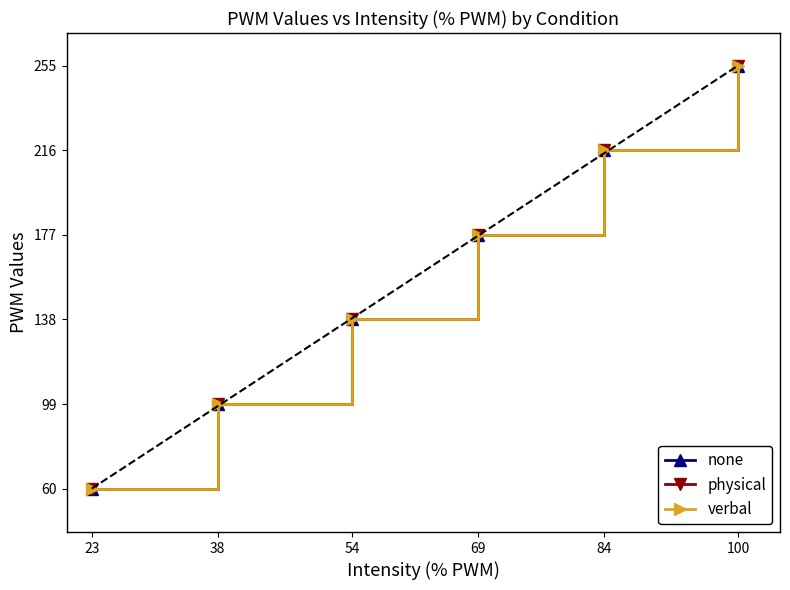

At which category does the chart reach its peak across all series?

100